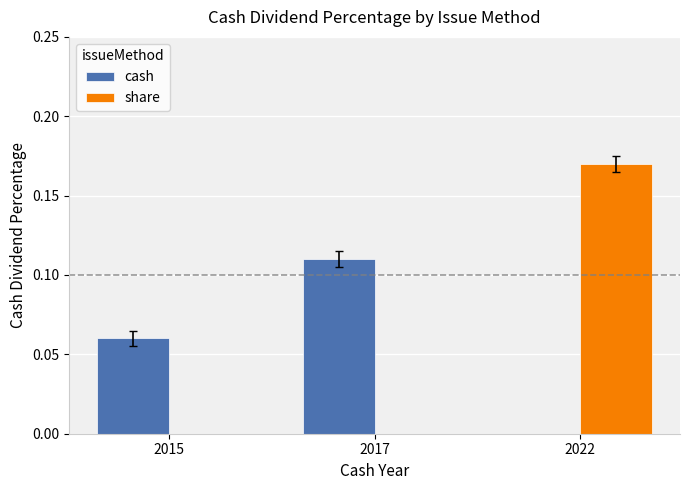

True or false: share has a value of 0.1 at 2017.

False